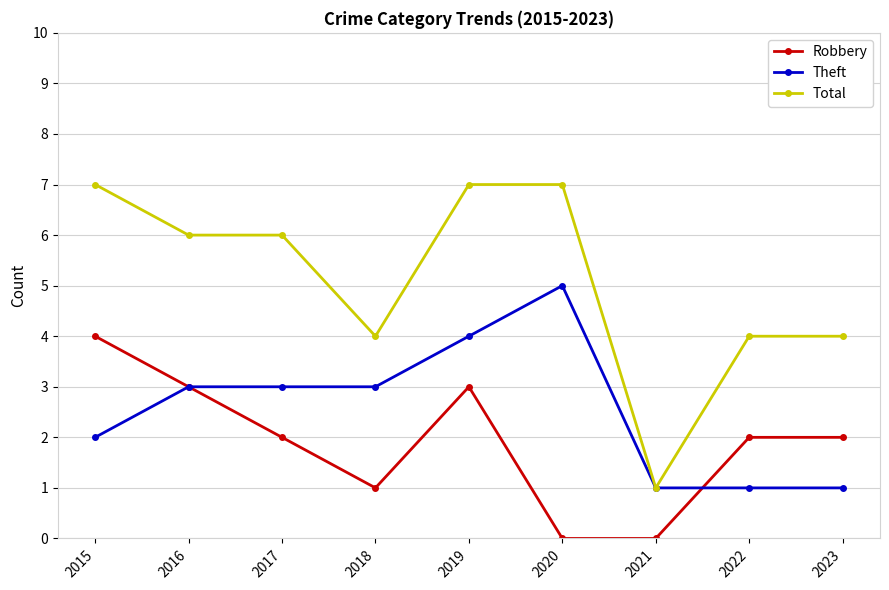

What is the value of the Theft point at the 6th from the left?

5